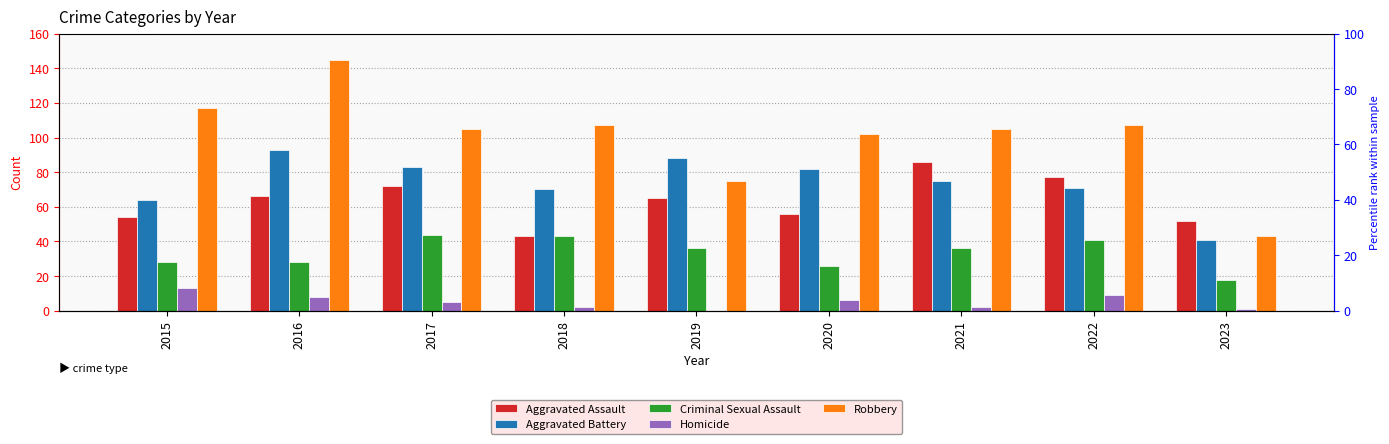

Is the value of Aggravated Battery at 2015 greater than the value of Robbery at 2015?

No